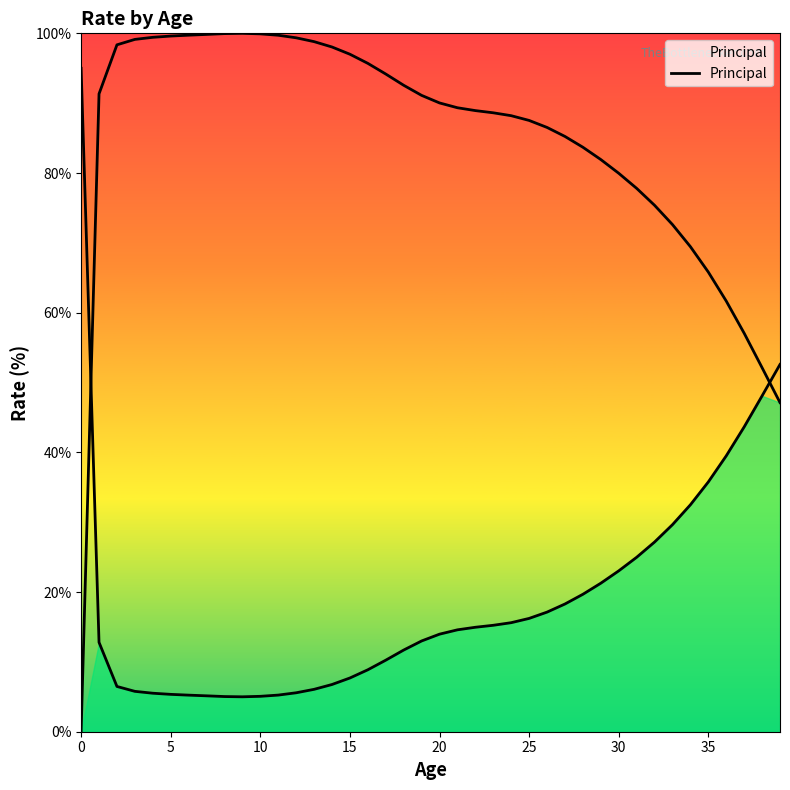

What is the change in value from 22 to 33?

-16.3